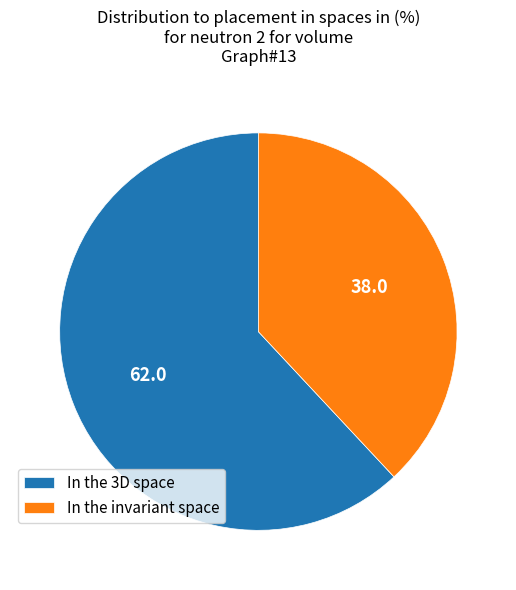

True or false: In the 3D space accounts for 47% of the total.

False